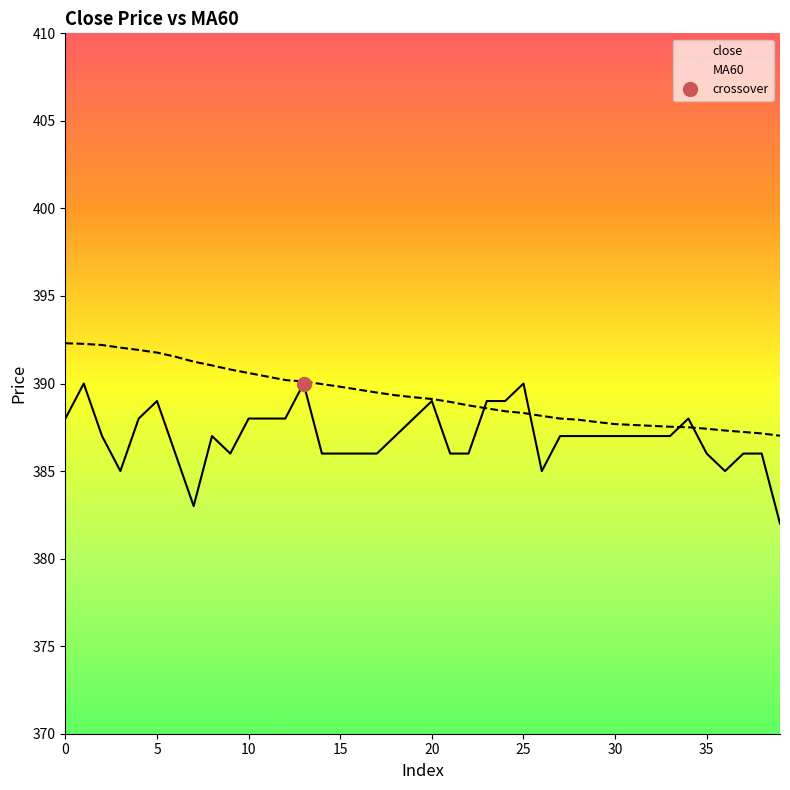

Is this an area chart (filled region under the line)?

No